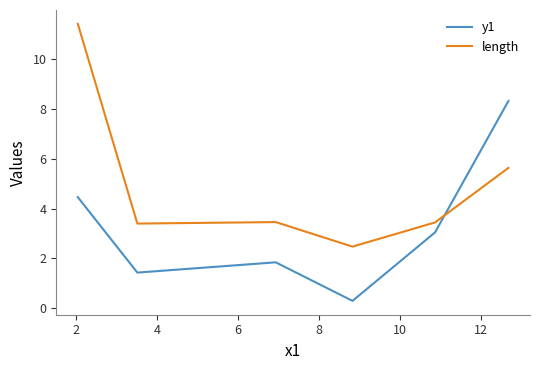

What are all the series names shown in the legend?

y1, length